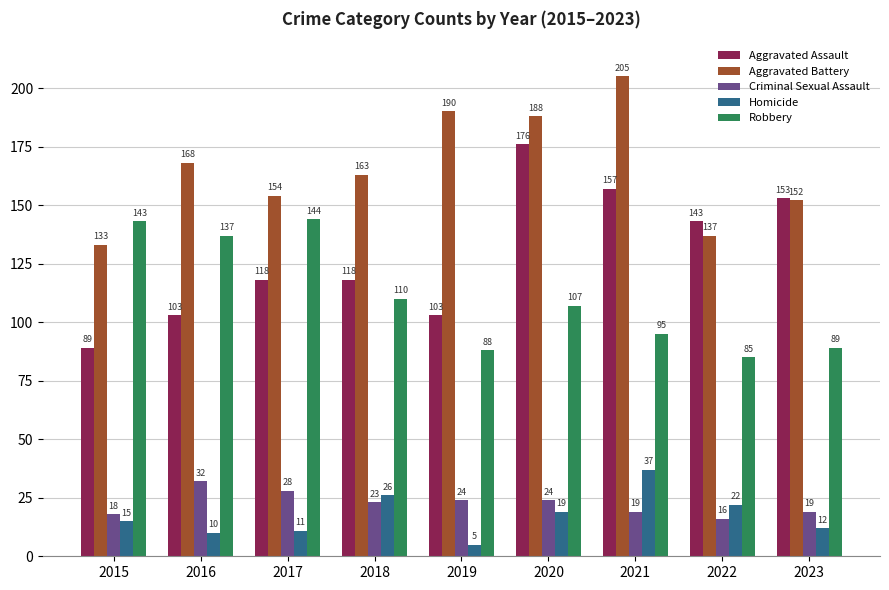

The value of Aggravated Battery at 2023 is 254. True or false?

False